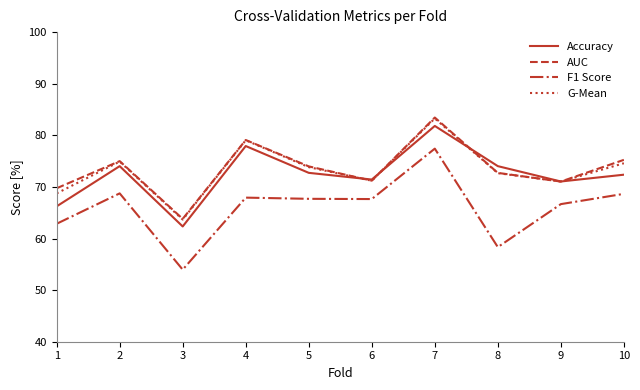

True or false: Accuracy has a value of 111.6 at 1.

False